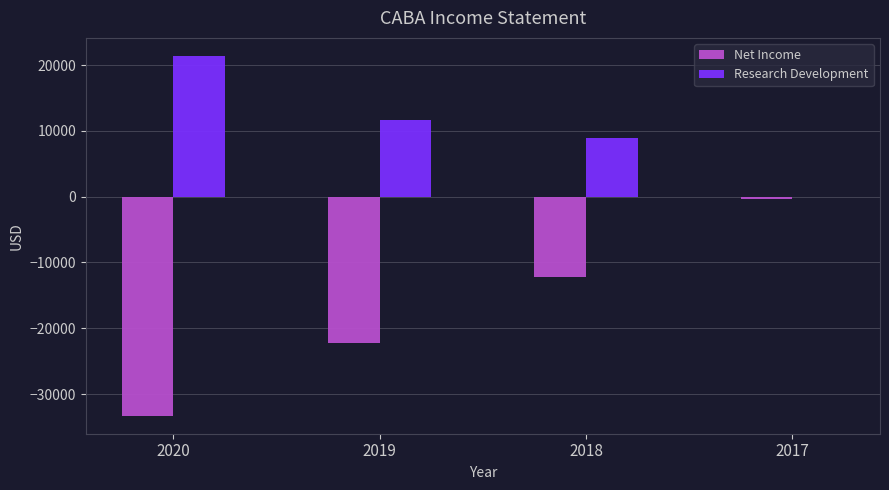

Which label corresponds to the largest value in the chart?

2020